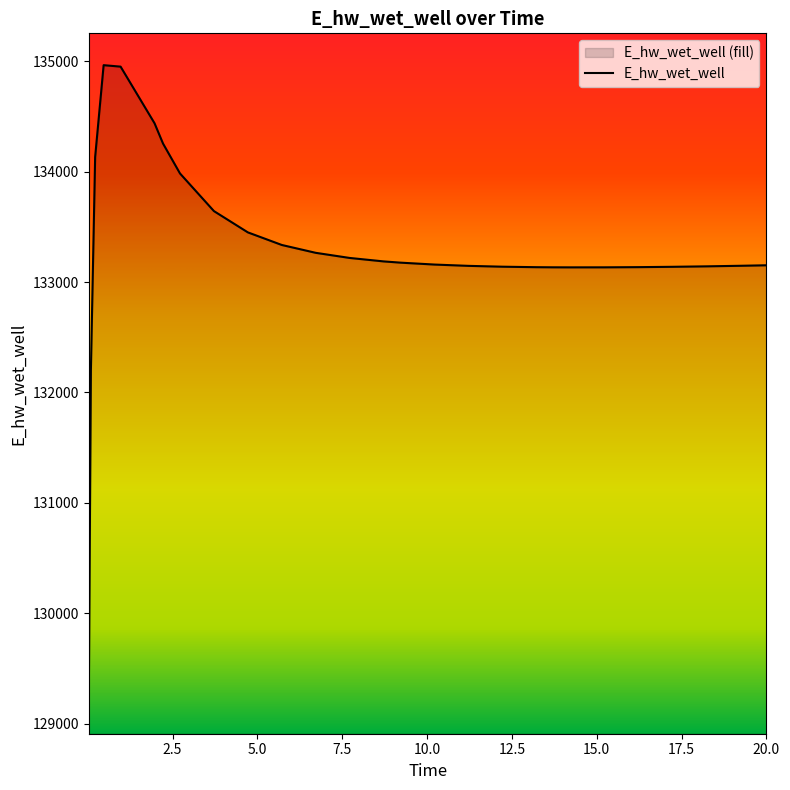

What is the ratio of the value at 6.71875 to the value at 2.71875?

1.0